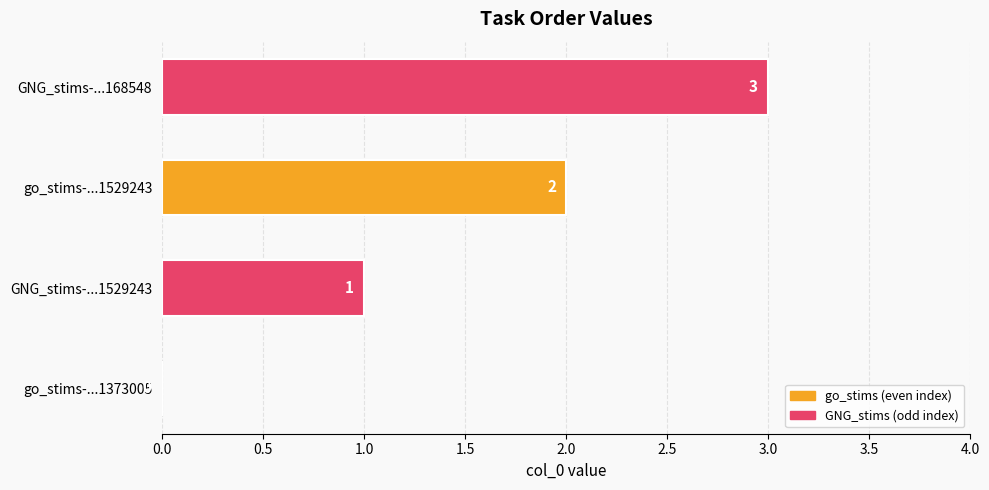

True or false: the data shows 0 at go_stims-...1373005.

True